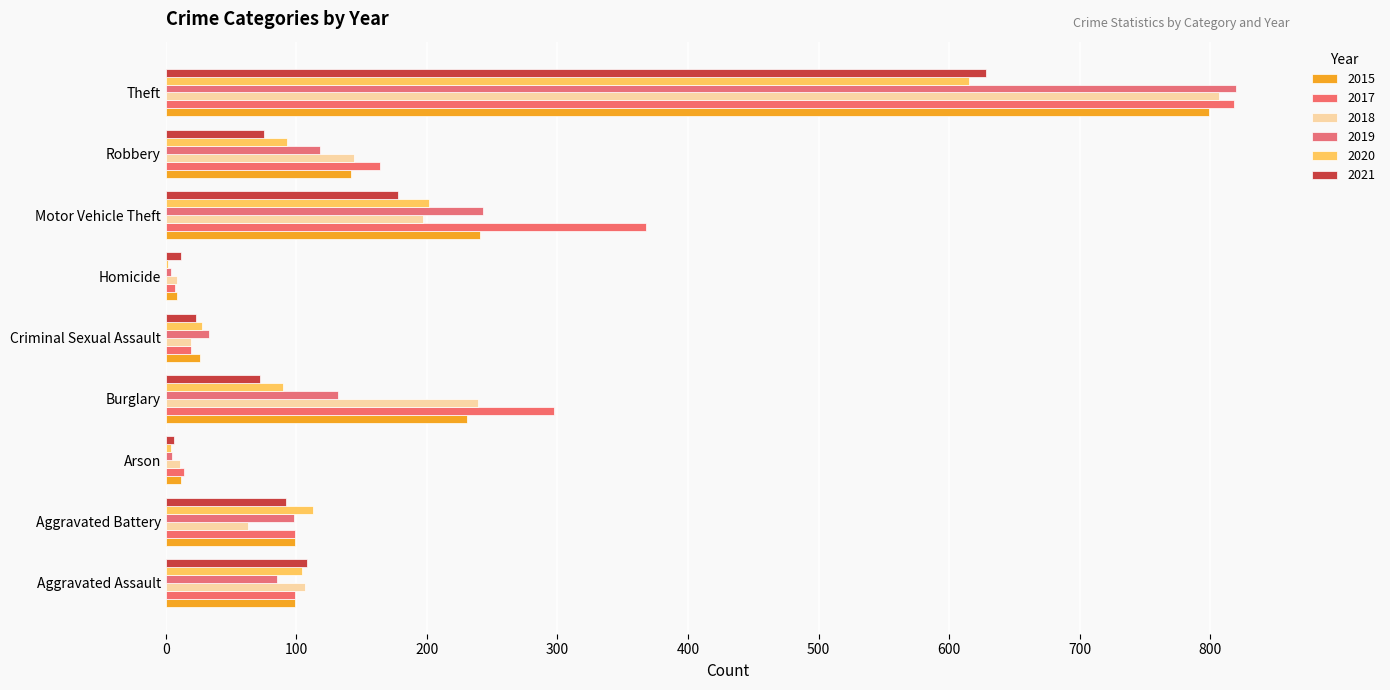

Rank the series at Homicide from lowest to highest value.

2020, 2019, 2017, 2015, 2018, 2021